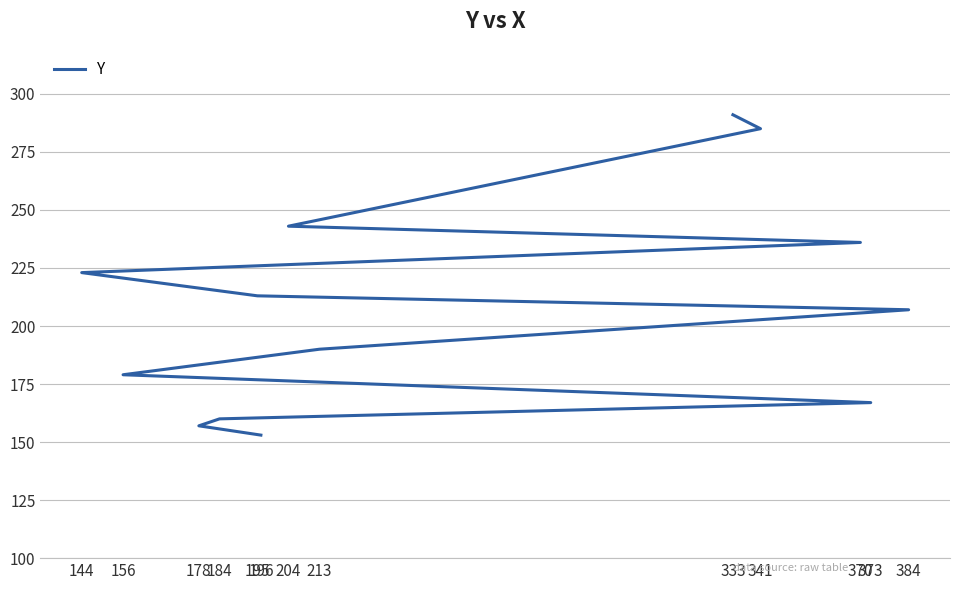

Approximately how many times larger is the value at 144 compared to 384?

1.1